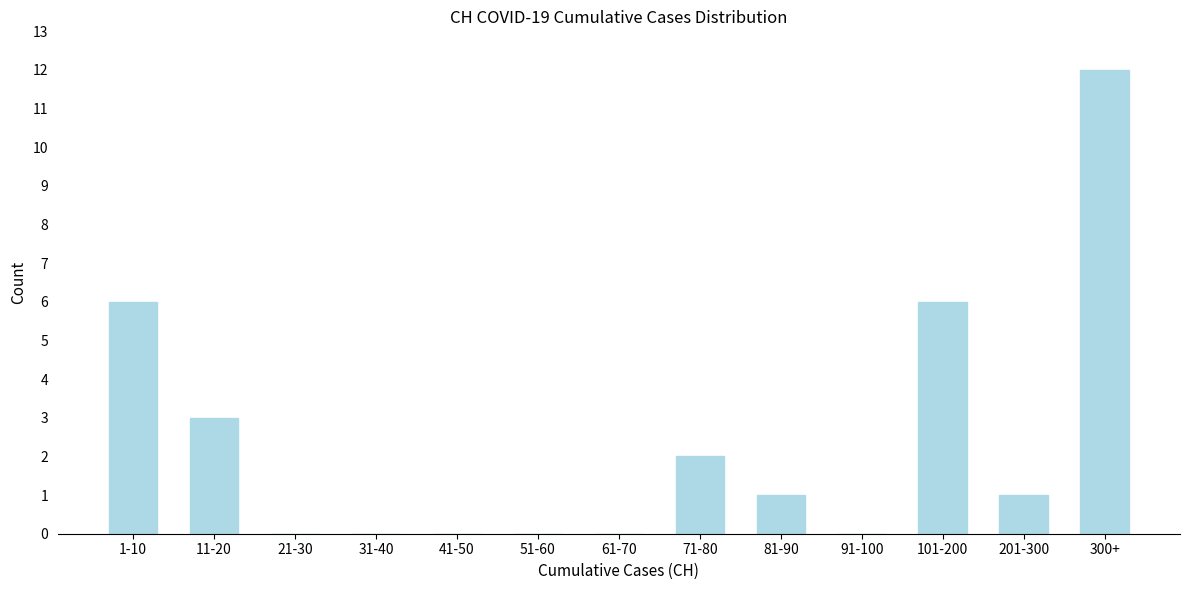

Reading left to right, extract all data points from this chart.

1-10=6	11-20=3	21-30=0	31-40=0	41-50=0	51-60=0	61-70=0	71-80=2	81-90=1	91-100=0	101-200=6	201-300=1	300+=12